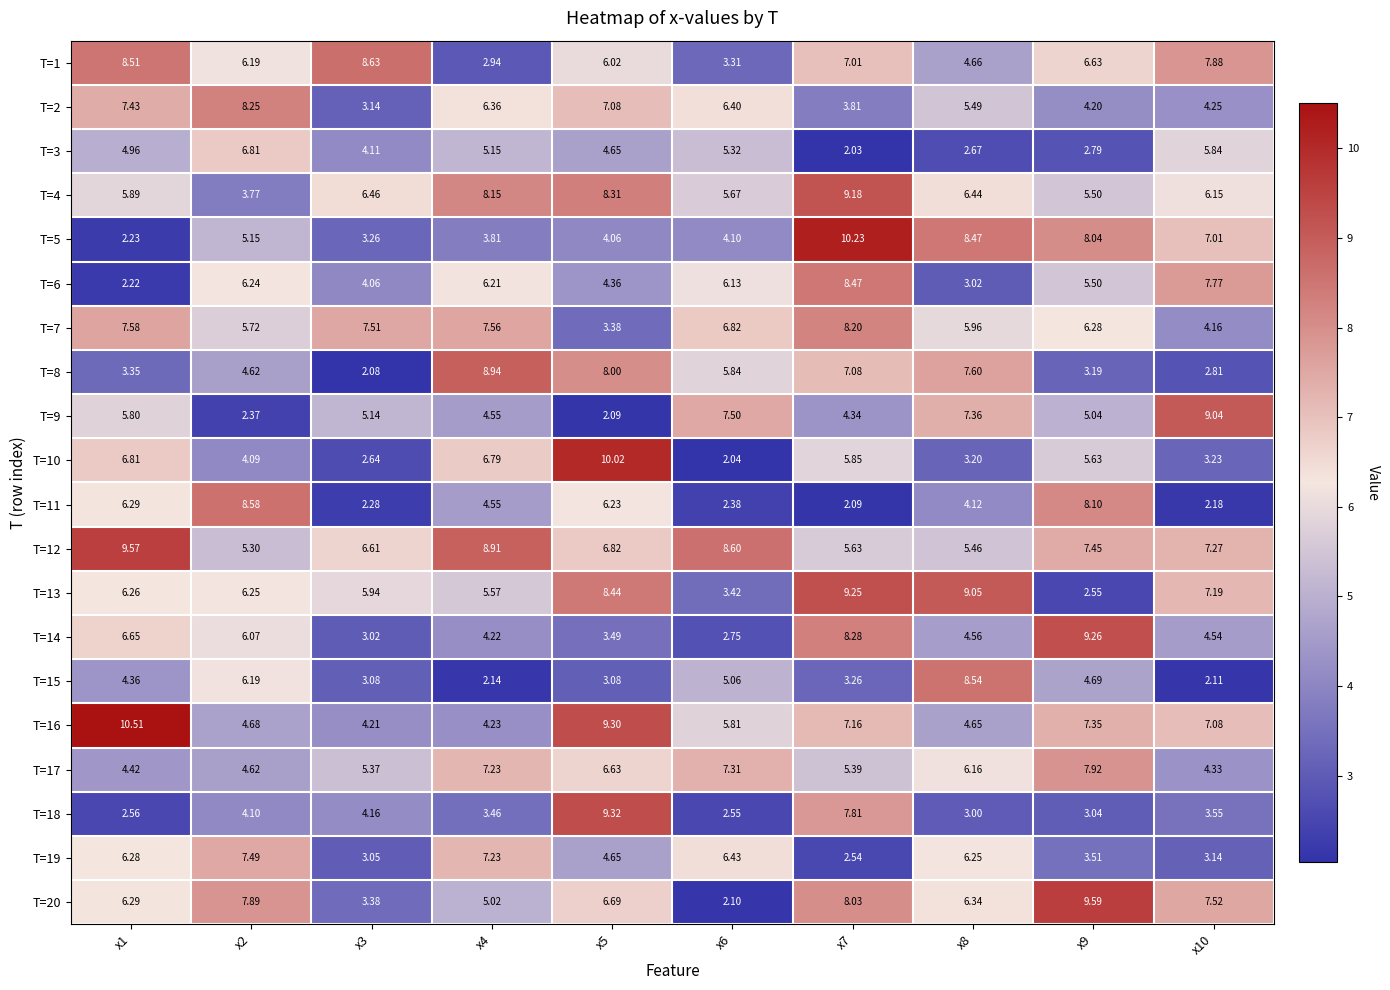

Is the value of T=11 at x7 greater than the value of T=1 at x6?

No